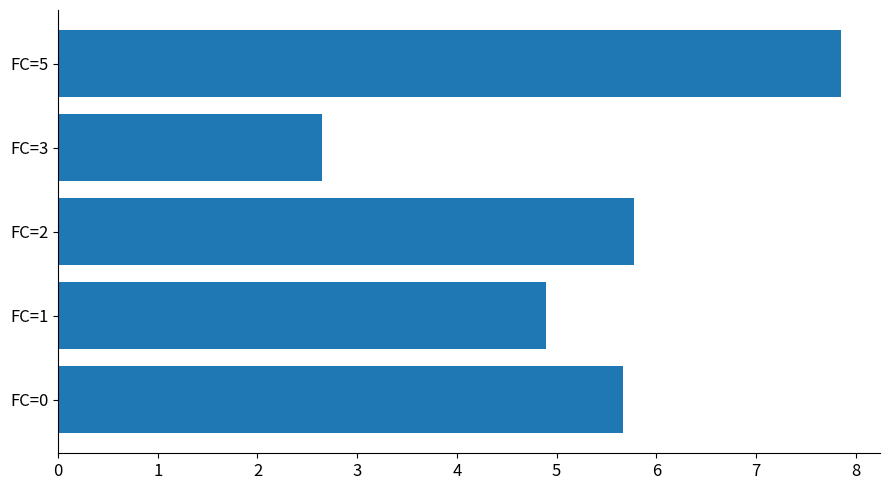

What is the difference between the values at FC=3 and FC=5?

5.2